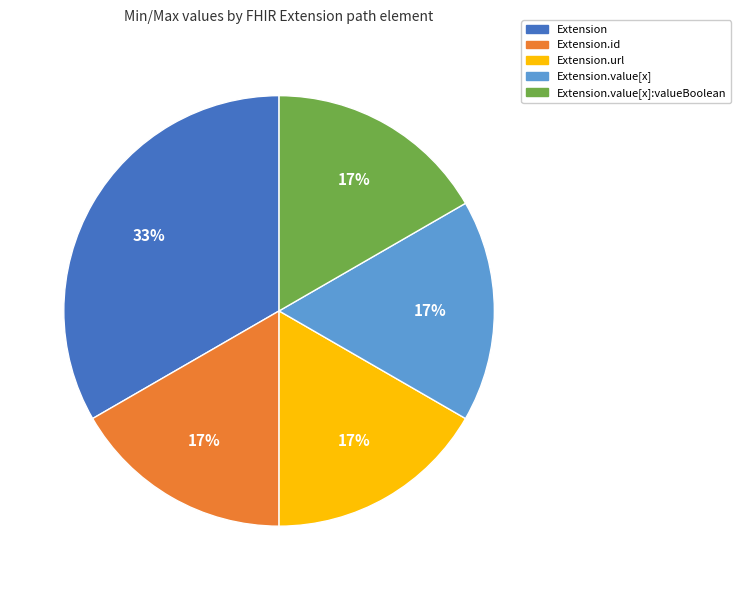

Does any single category account for the majority?

No